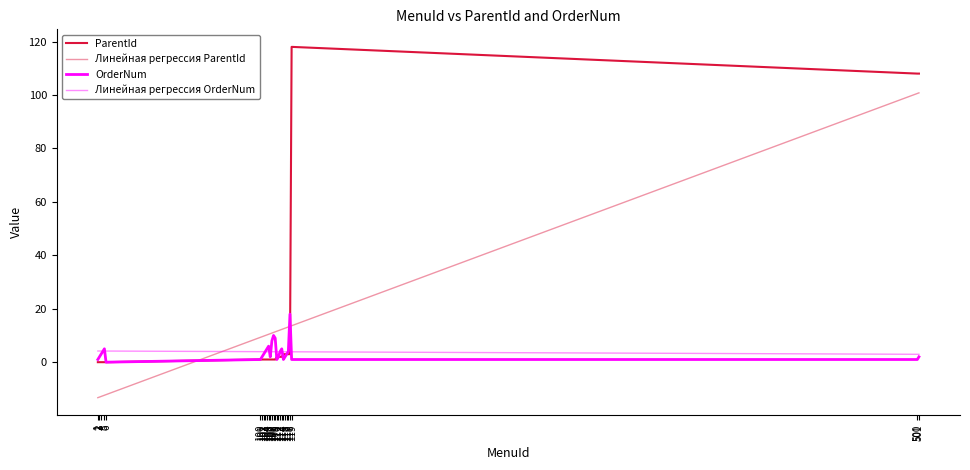

The Линейная регрессия OrderNum series shows 3.9 at 101. True or false?

True